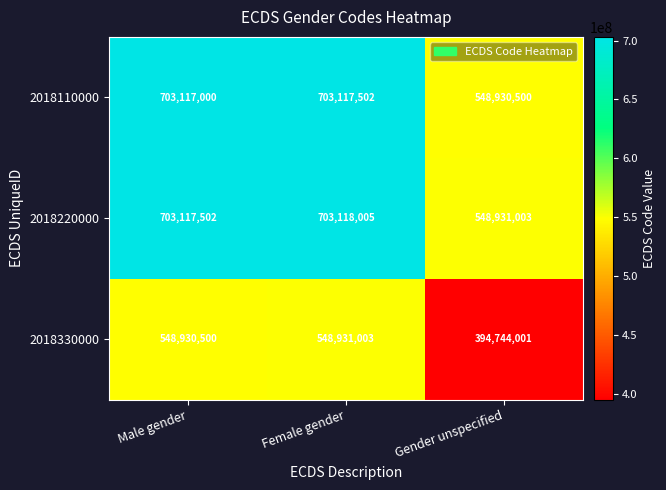

At which category is the sum across all series the highest?

Female gender